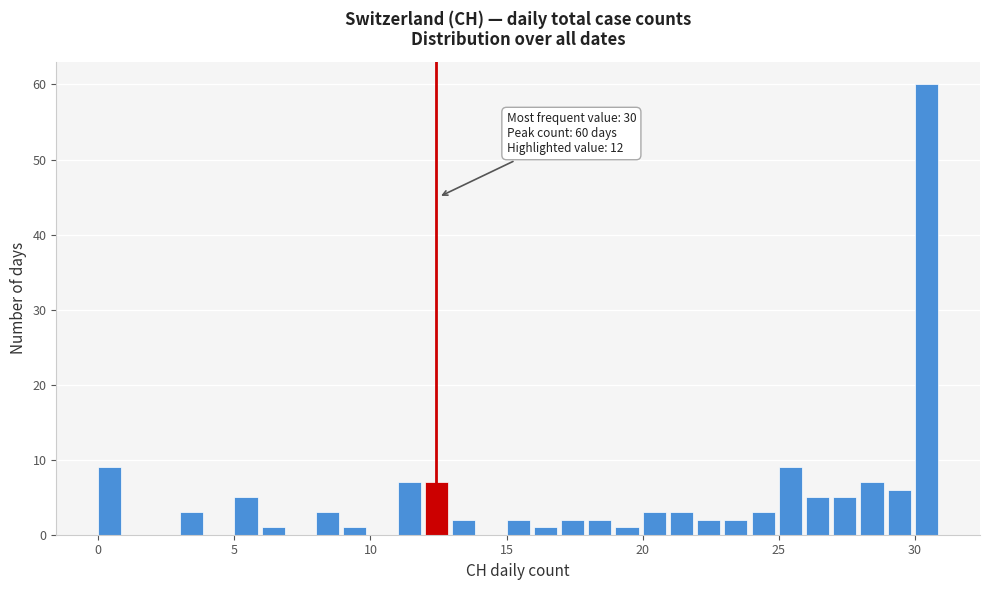

Around what value on the x-axis is the tallest bar? Give the approximate position of its centre, as read against the axis.

30.5